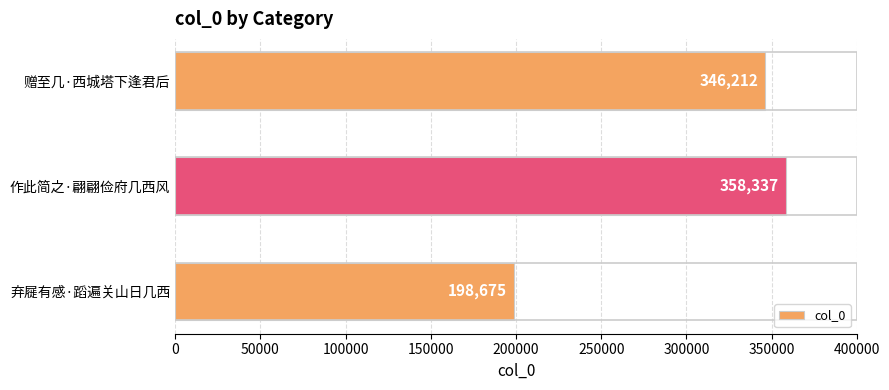

What is the ratio of the value at 弃屣有感·蹈遍关山日几西 to the value at 赠至几·西城塔下逢君后?

0.6